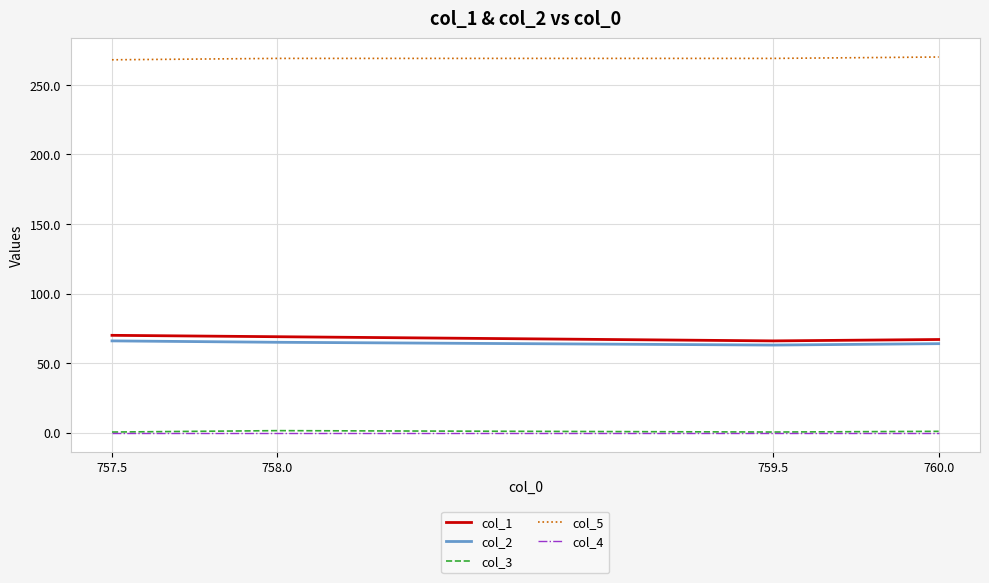

What is the difference between the maximum and minimum values in the col_5 series?

2.0